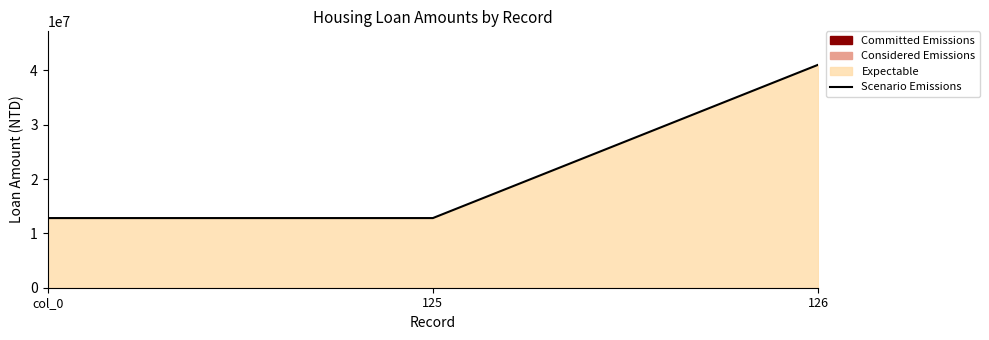

Reading left to right, transcribe all the data shown in this chart.

12819300	12819300	41033751